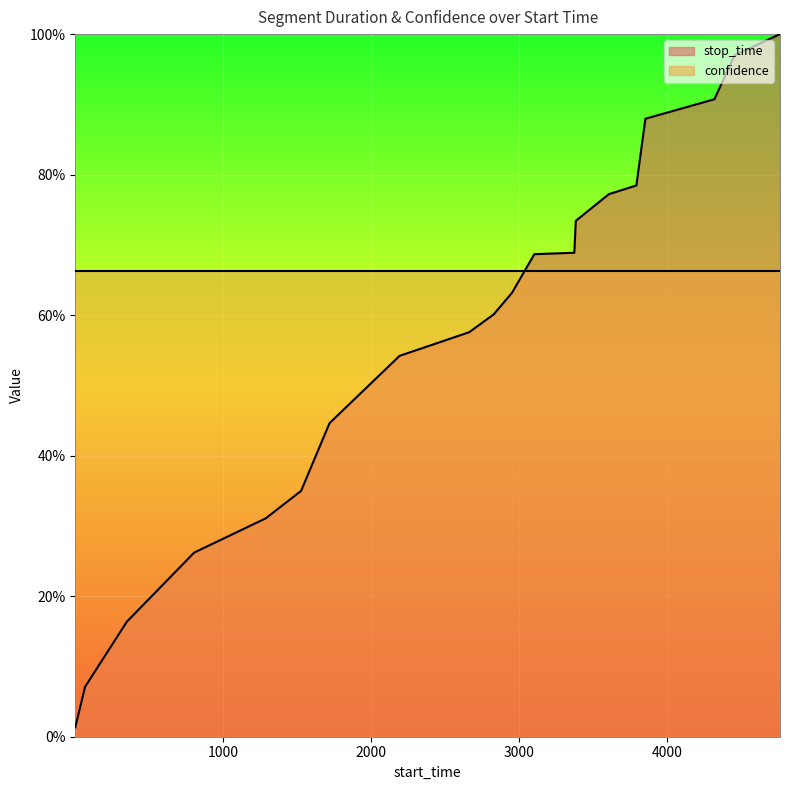

What are all the series names shown in the legend?

stop_time, confidence